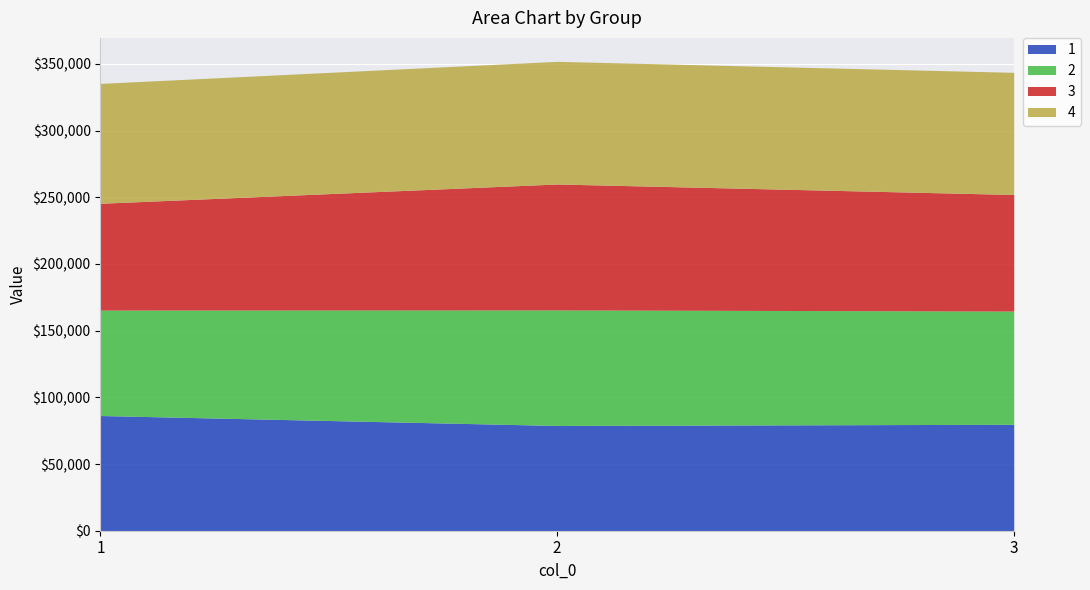

Reading left to right, extract all data points from this chart.

1: 86362.0	78908.6	79797.0
2: 79065.9	86627.2	84875.4
3: 80046.5	94400.4	87399.1
4: 89876.5	91936.6	91579.6